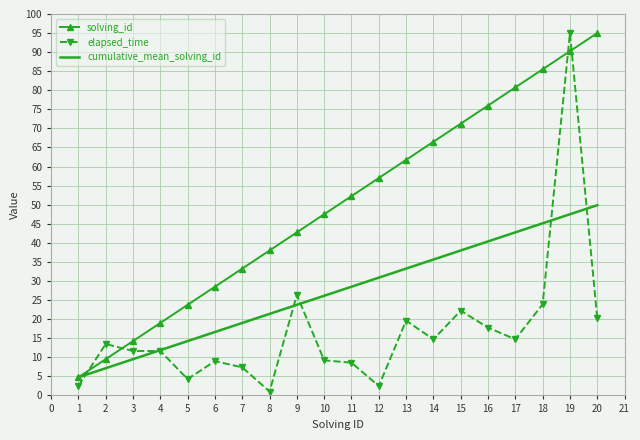

Between which two adjacent categories do solving_id and elapsed_time first intersect?

1 and 2